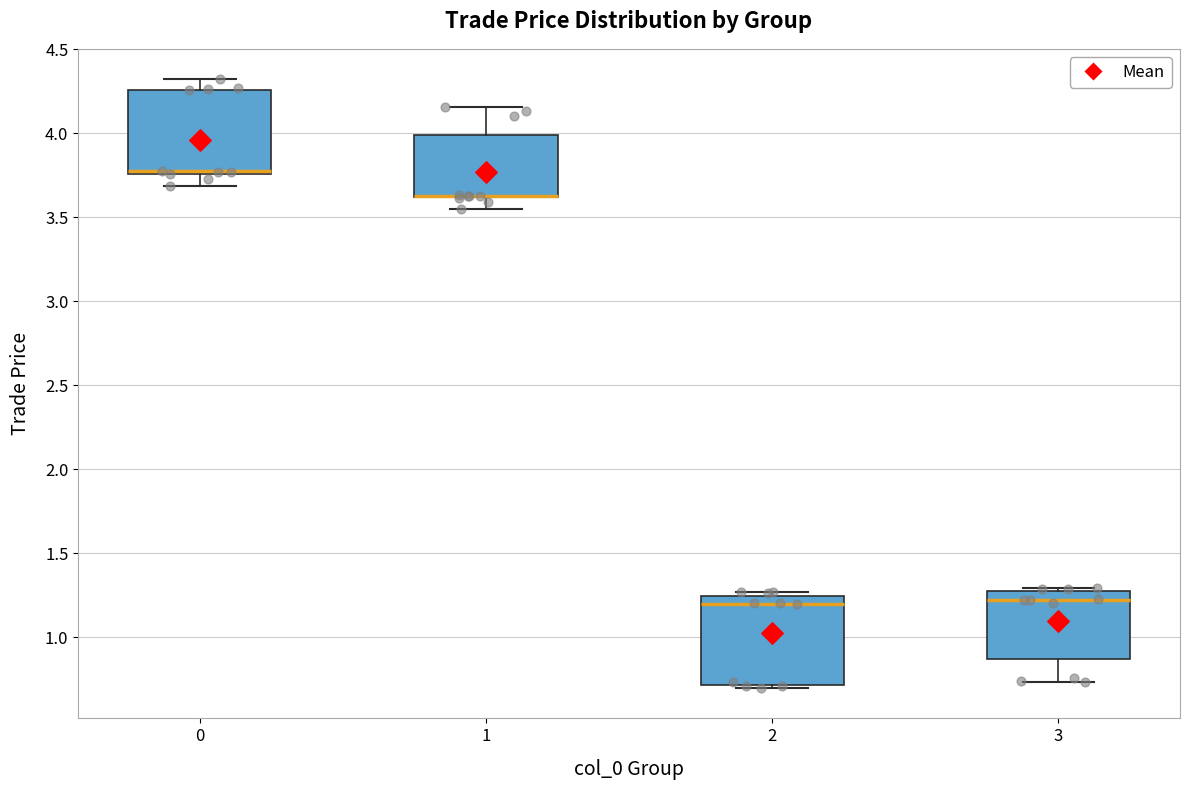

Where is the upper edge of the box at x = 0 on the y-axis? The values are not printed on the chart, so give them approximately, as read against the axis.

4.25